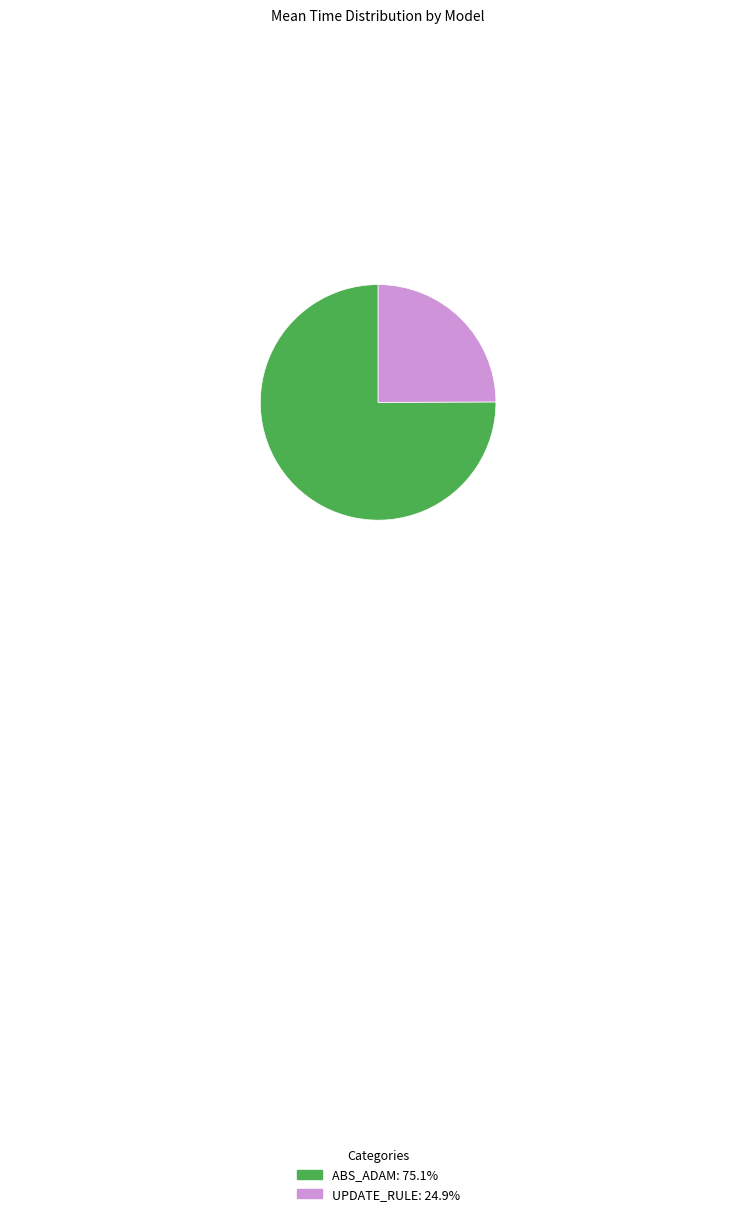

Is there any slice that represents more than half of the pie?

Yes